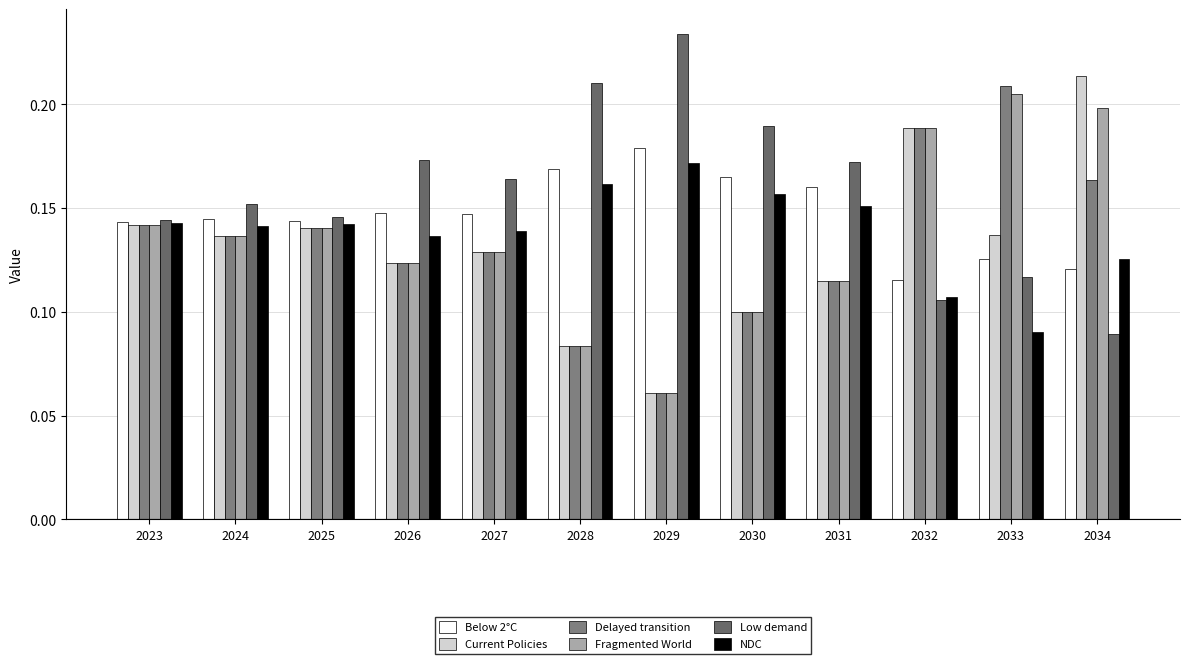

What is the value of the Low demand bar at the 7th from the left?

0.2